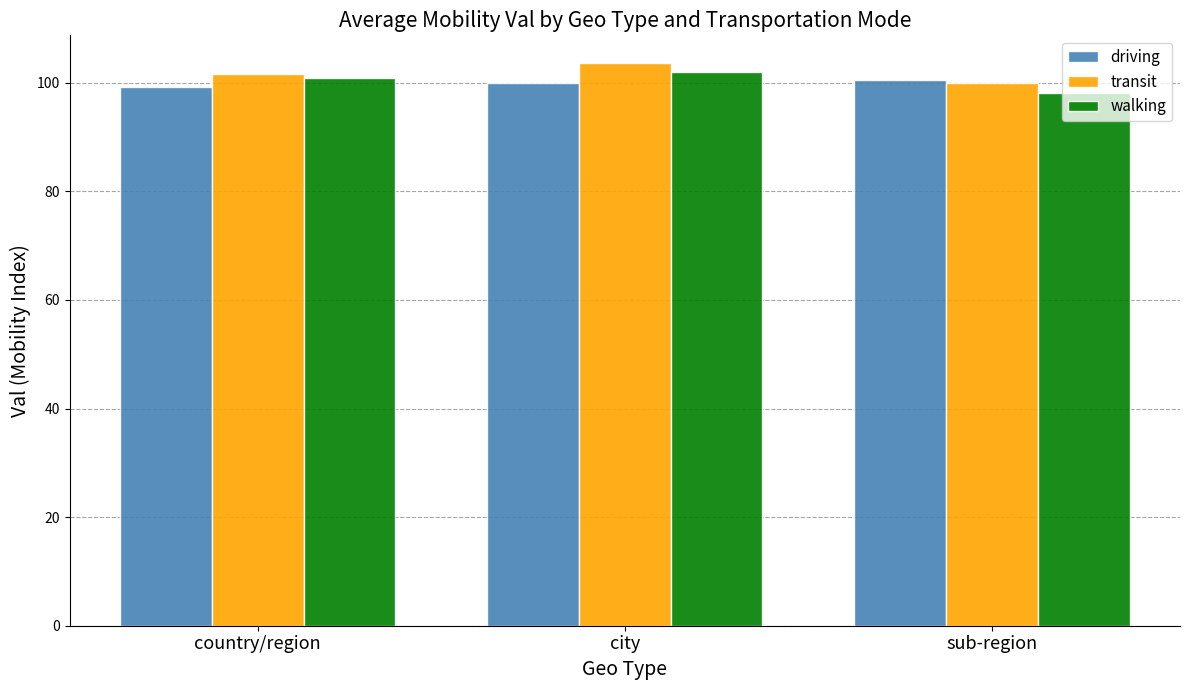

Is it true that transit equals 101.7 at country/region?

True